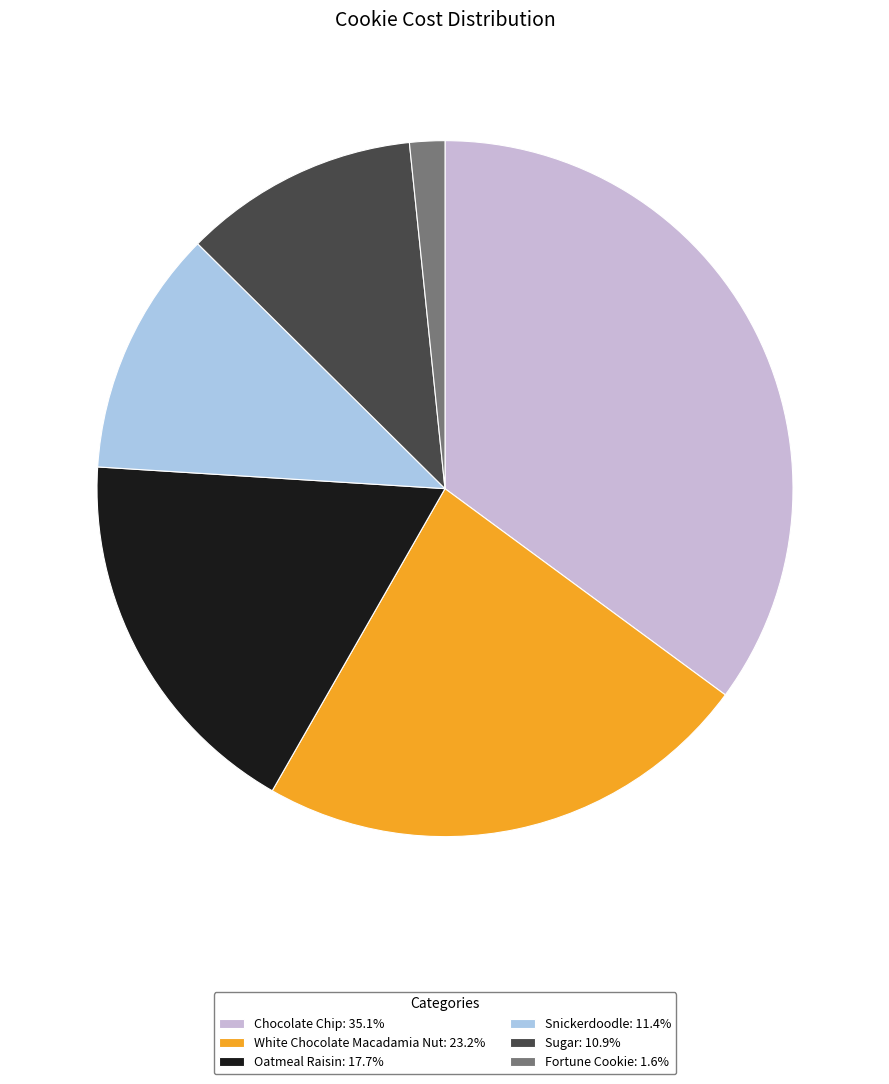

Between Fortune Cookie and Snickerdoodle, which is larger?

Snickerdoodle